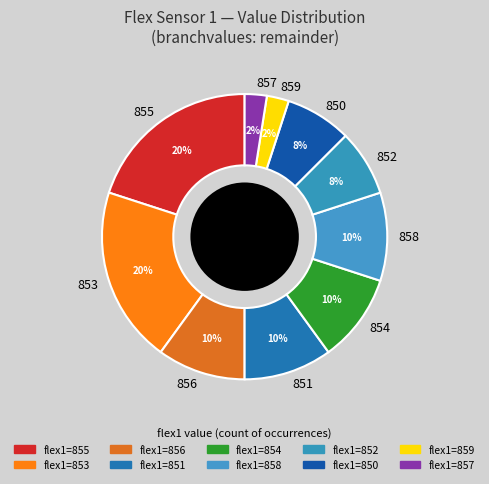

Is there any slice that represents more than half of the pie?

No